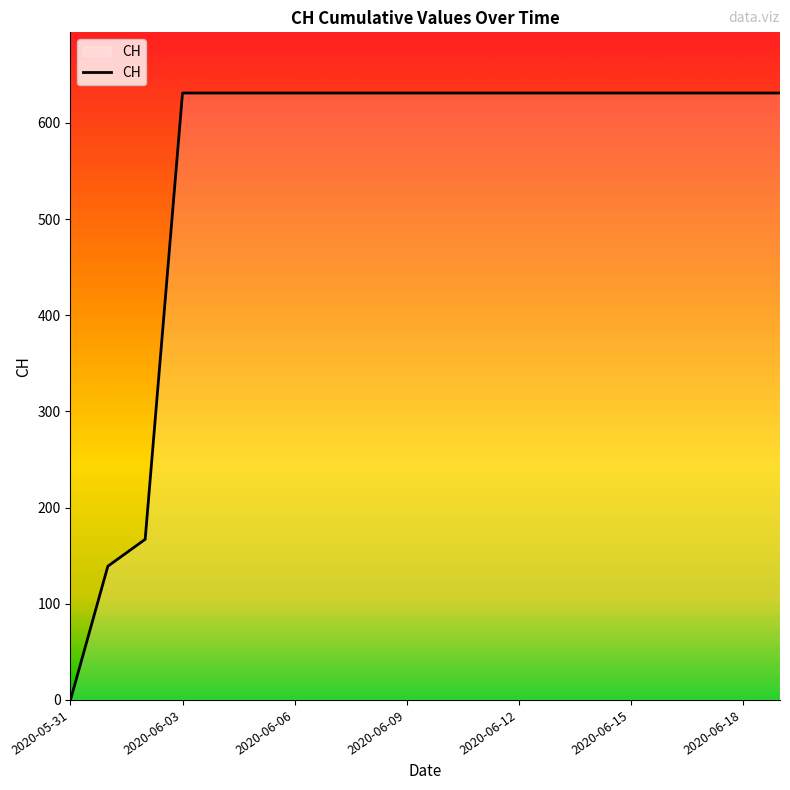

What is the greatest value displayed?

631